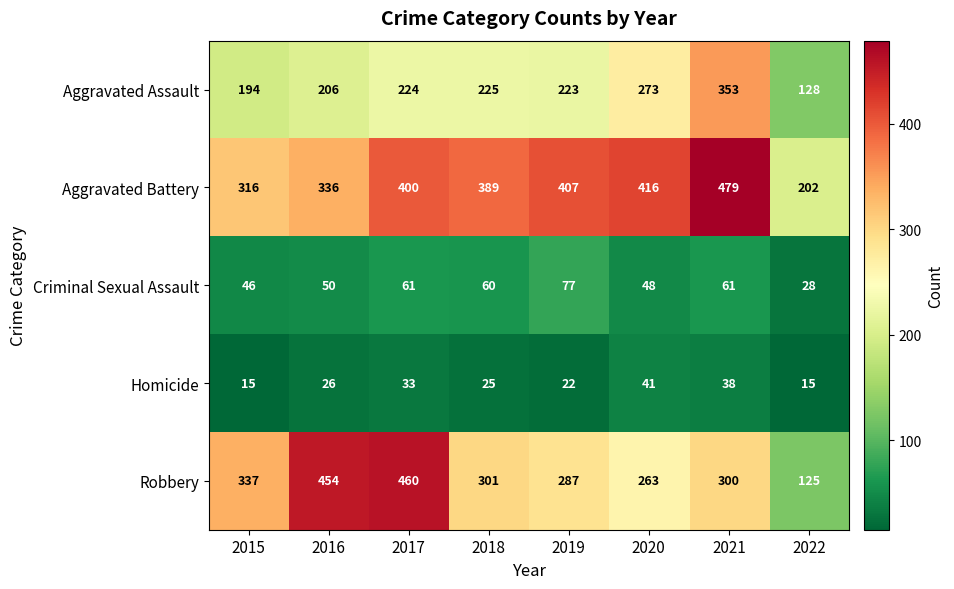

Which series has the largest total across all categories?

Aggravated Battery